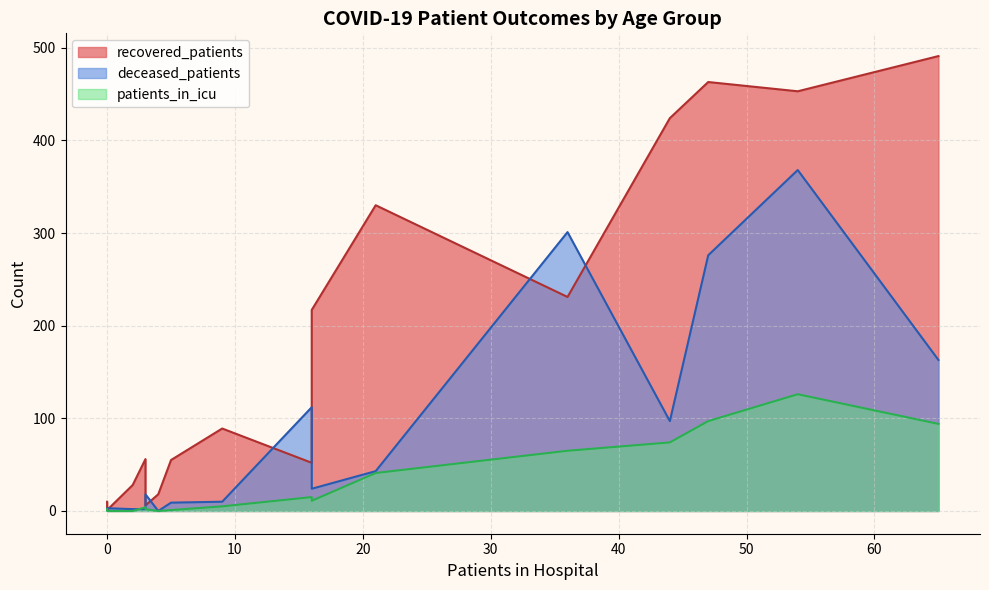

What is the highest value of the patients_in_icu series?

126